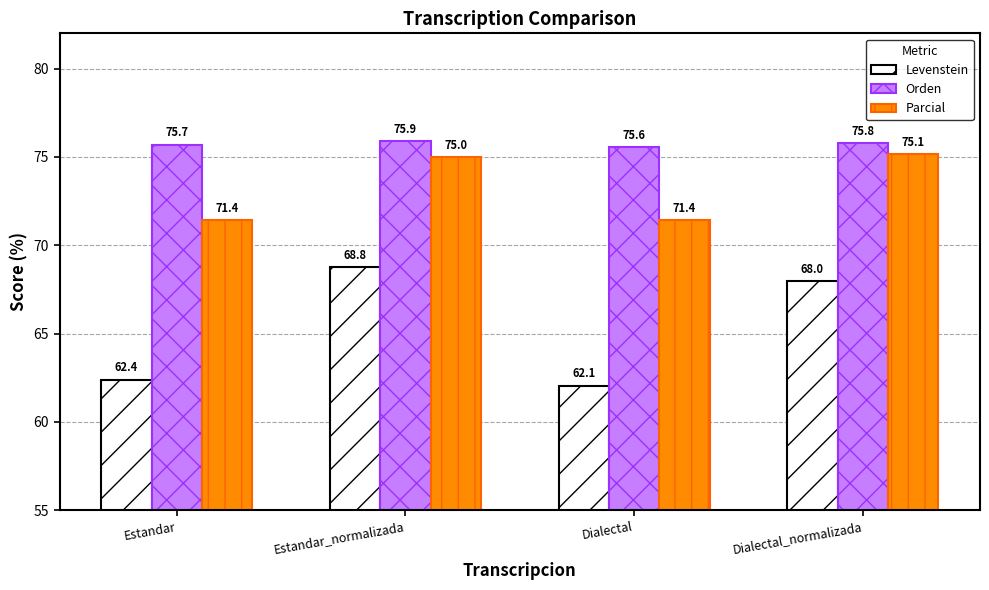

List the labels in order of Levenstein value, largest first.

Estandar_normalizada, Dialectal_normalizada, Estandar, Dialectal